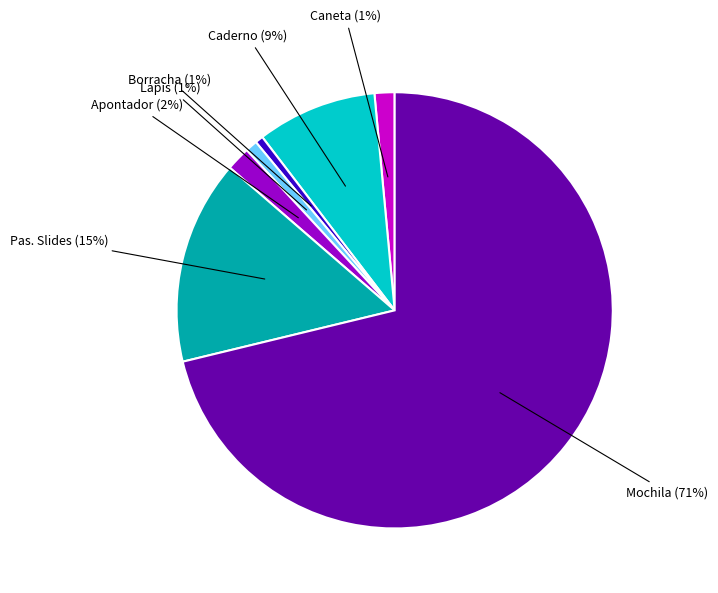

To the nearest percent, what is the average slice percentage?

14%